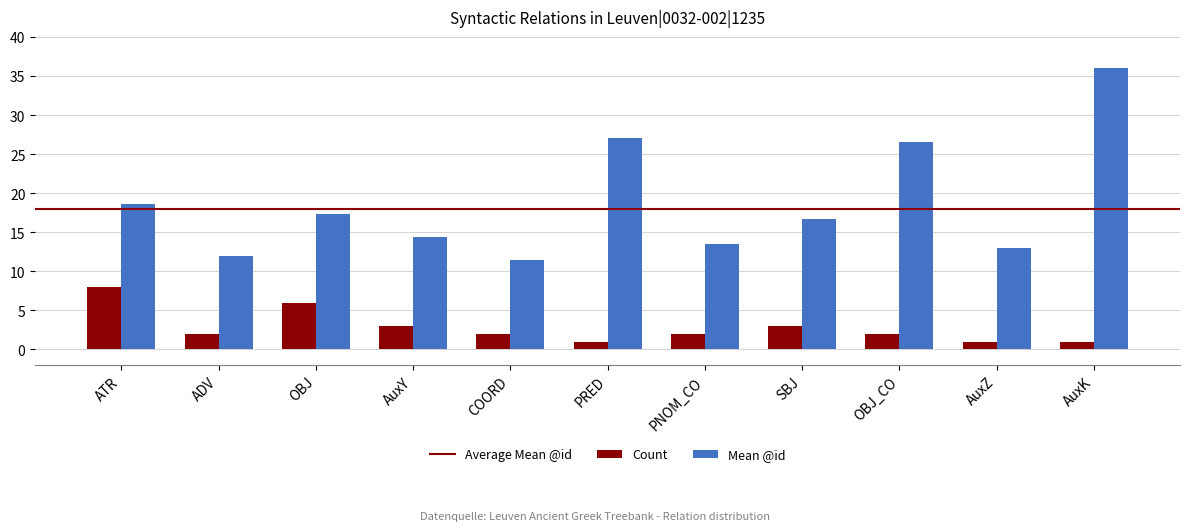

List the series in order of their peak value, lowest first.

Count, Mean @id